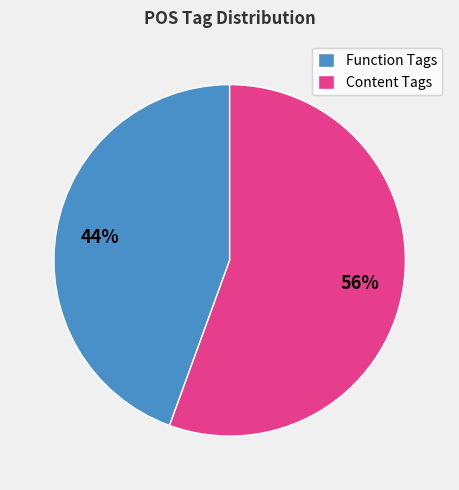

How many slices are in this pie chart?

2